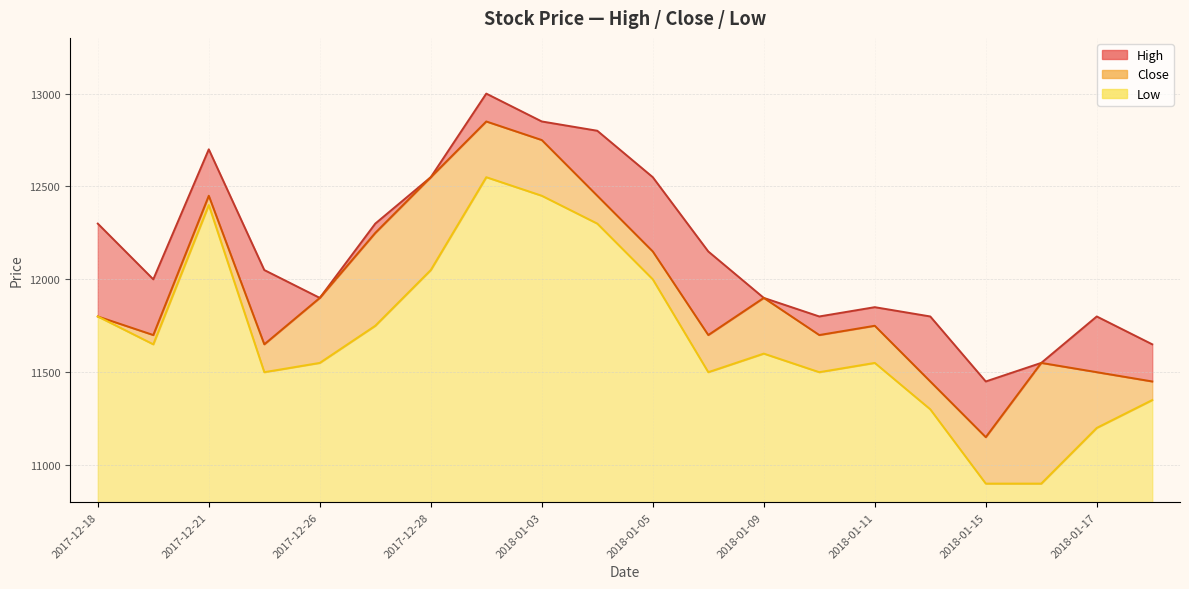

Reading left to right, transcribe all the data shown in this chart.

High: 2017-12-18=12300	2017-12-19=12000	2017-12-21=12700	2017-12-22=12050	2017-12-26=11900	2017-12-27=12300	2017-12-28=12550	2018-01-02=13000	2018-01-03=12850	2018-01-04=12800	2018-01-05=12550	2018-01-08=12150	2018-01-09=11900	2018-01-10=11800	2018-01-11=11850	2018-01-12=11800	2018-01-15=11450	2018-01-16=11550	2018-01-17=11800	2018-01-18=11650
Close: 2017-12-18=11800	2017-12-19=11700	2017-12-21=12450	2017-12-22=11650	2017-12-26=11900	2017-12-27=12250	2017-12-28=12550	2018-01-02=12850	2018-01-03=12750	2018-01-04=12450	2018-01-05=12150	2018-01-08=11700	2018-01-09=11900	2018-01-10=11700	2018-01-11=11750	2018-01-12=11450	2018-01-15=11150	2018-01-16=11550	2018-01-17=11500	2018-01-18=11450
Low: 2017-12-18=11800	2017-12-19=11650	2017-12-21=12400	2017-12-22=11500	2017-12-26=11550	2017-12-27=11750	2017-12-28=12050	2018-01-02=12550	2018-01-03=12450	2018-01-04=12300	2018-01-05=12000	2018-01-08=11500	2018-01-09=11600	2018-01-10=11500	2018-01-11=11550	2018-01-12=11300	2018-01-15=10900	2018-01-16=10900	2018-01-17=11200	2018-01-18=11350